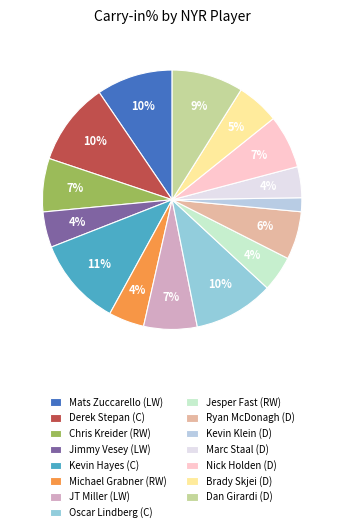

Is it true that Dan Girardi (D) is 1% of the pie?

False